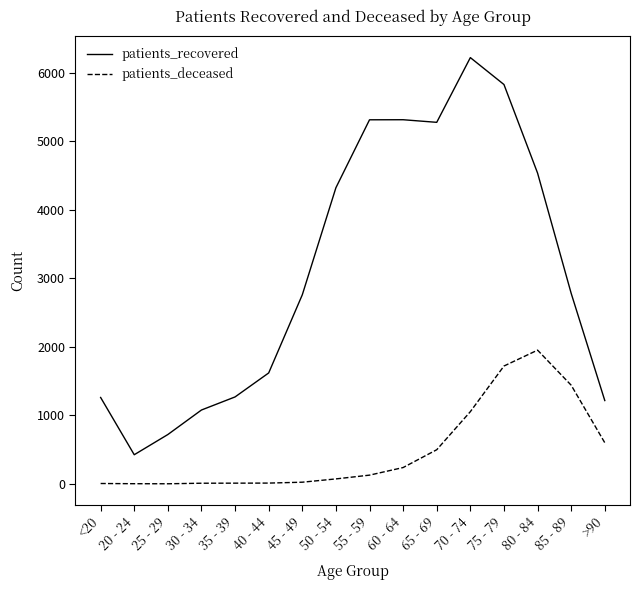

Which series has the largest total across all categories?

patients_recovered